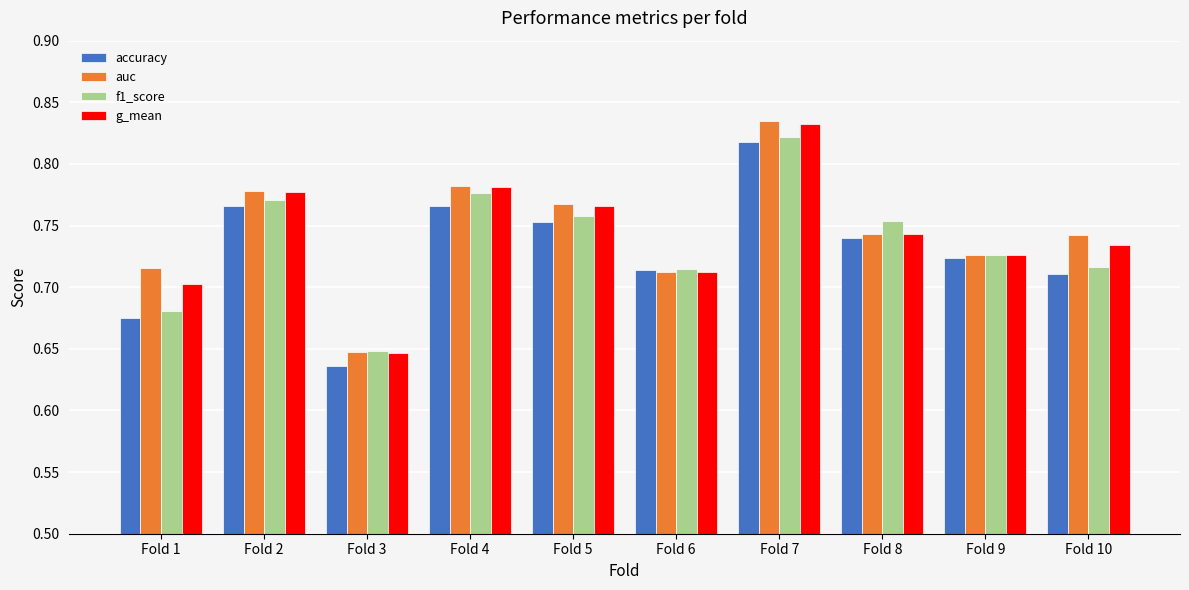

What is the sum of the auc values at Fold 7 and Fold 8?

1.6